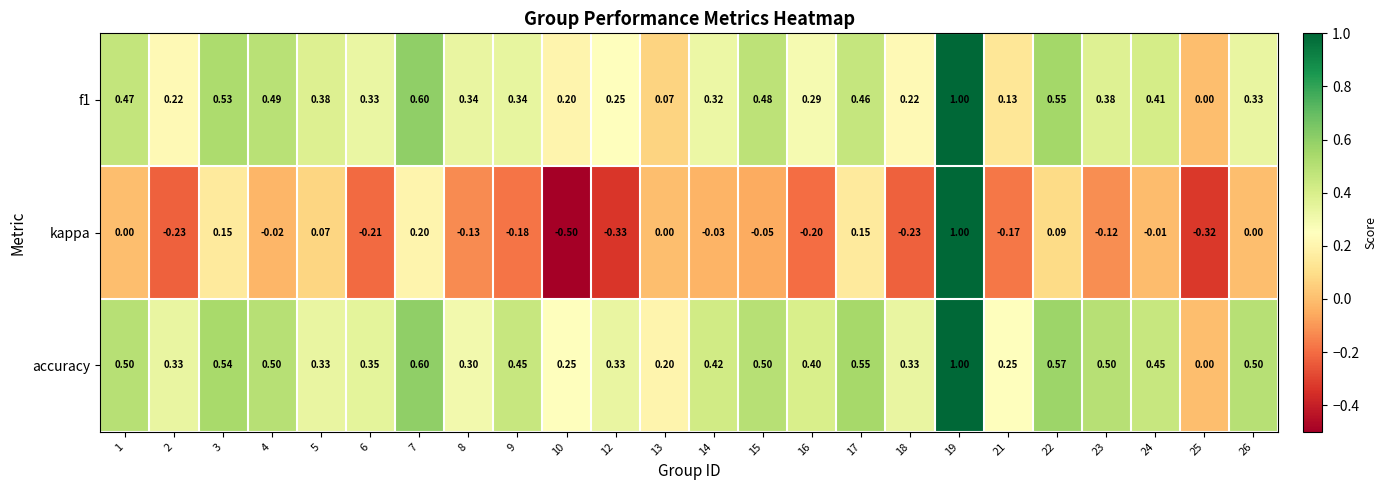

Which series has the largest total across all categories?

accuracy